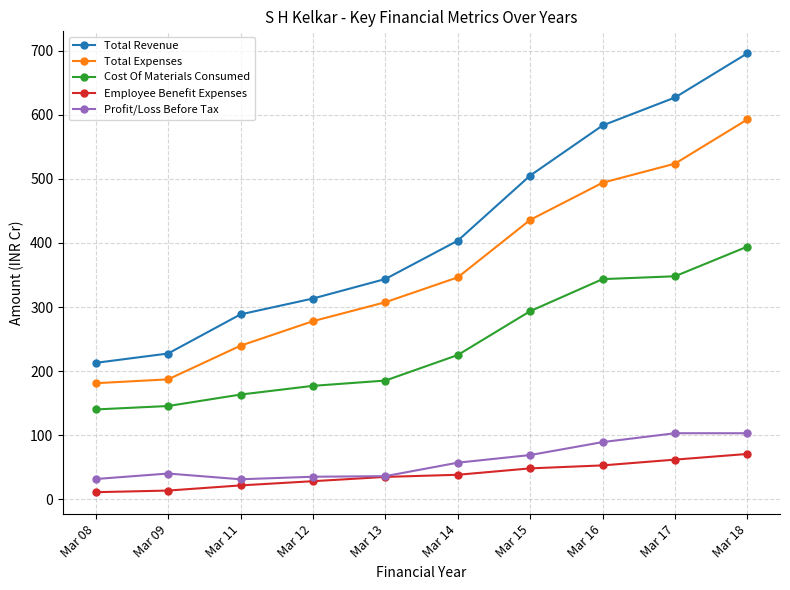

True or false: Total Expenses and Employee Benefit Expenses intersect in this chart.

False